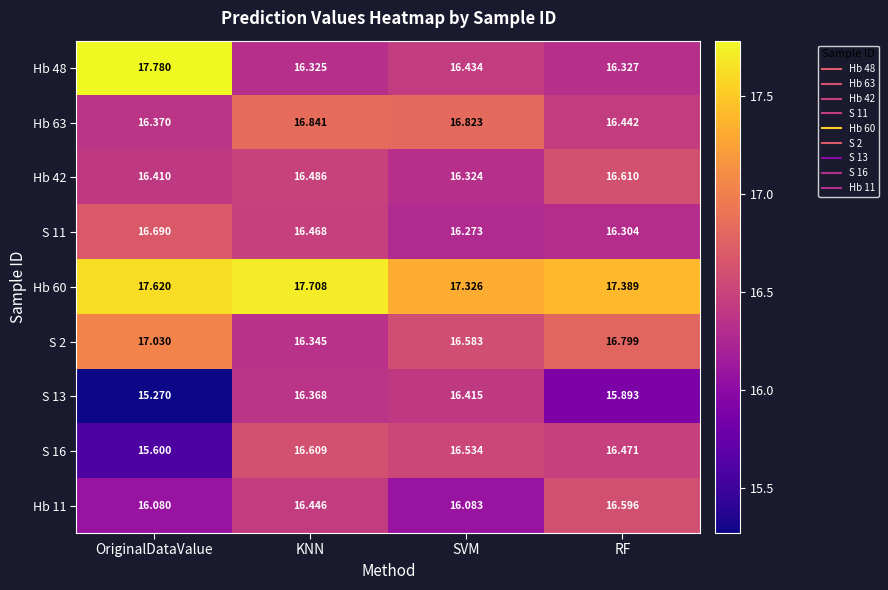

What is the smallest value displayed?

15.3